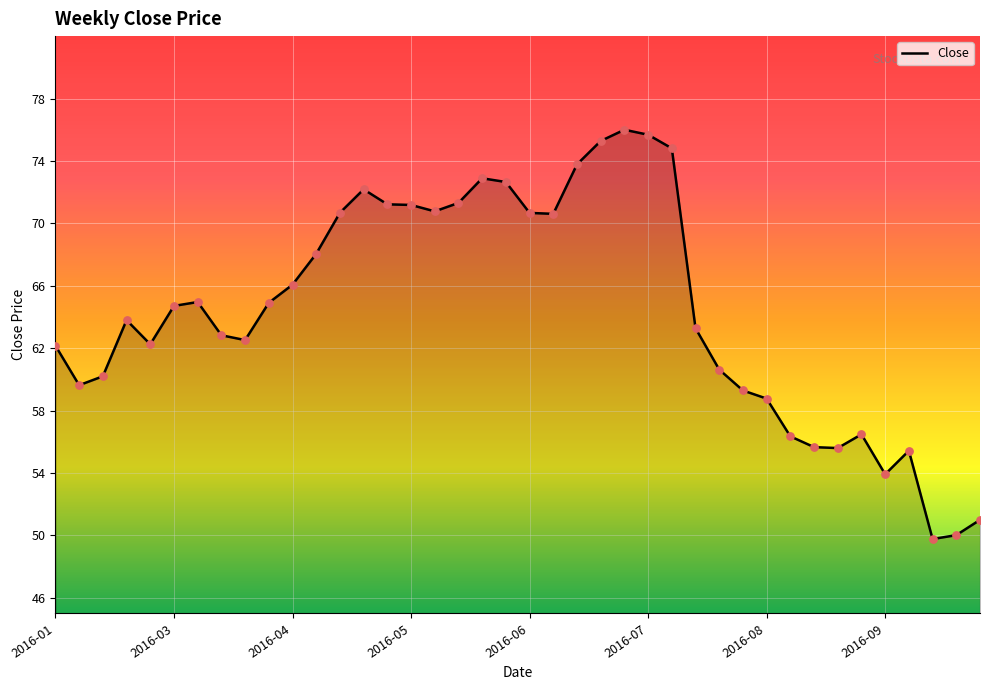

What is the minimum value shown in the chart?

49.8